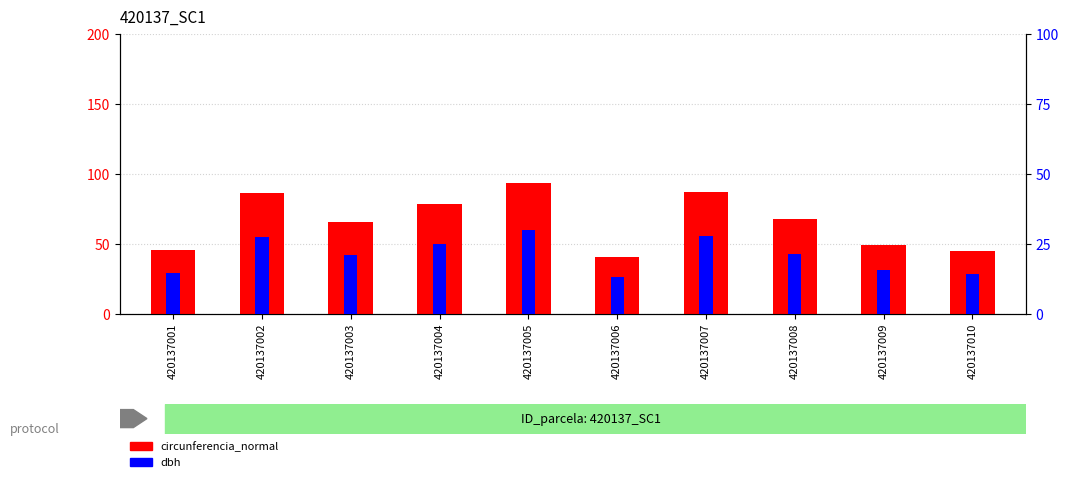

How many bars are there in total?

20